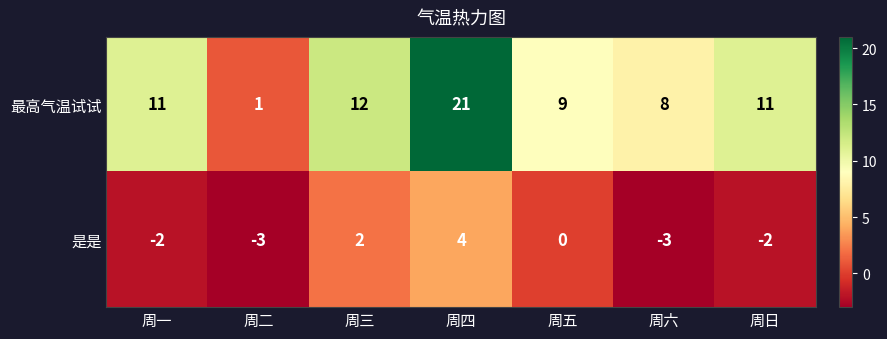

What is the difference between the maximum and minimum values in the 最高气温试试 series?

20